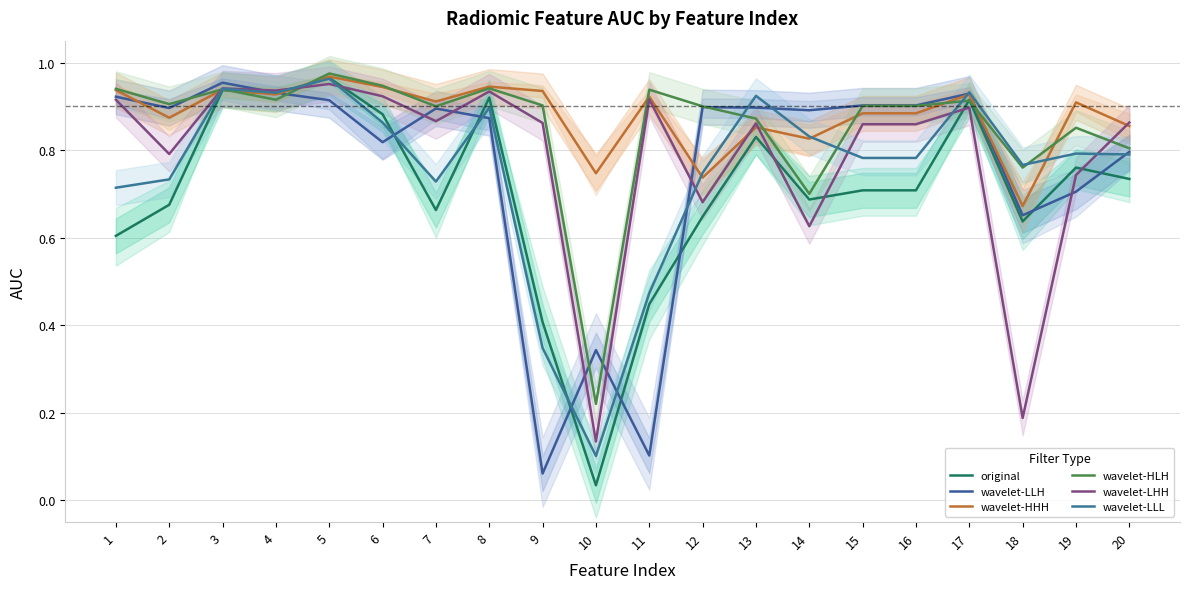

What is the maximum value for wavelet-HHH?

1.0